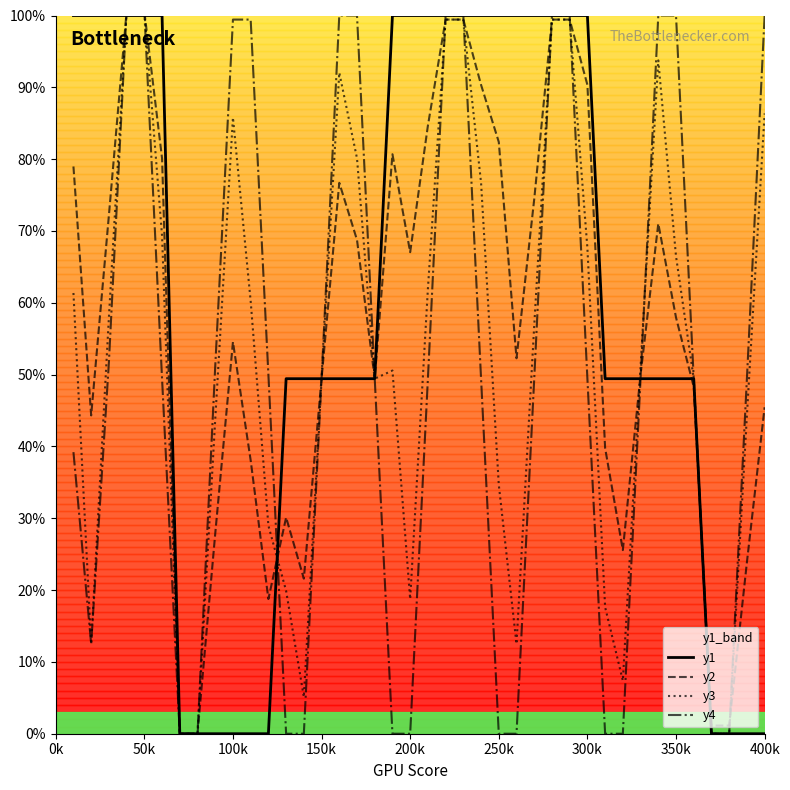

What is the sum of all y1 values?

2393.2